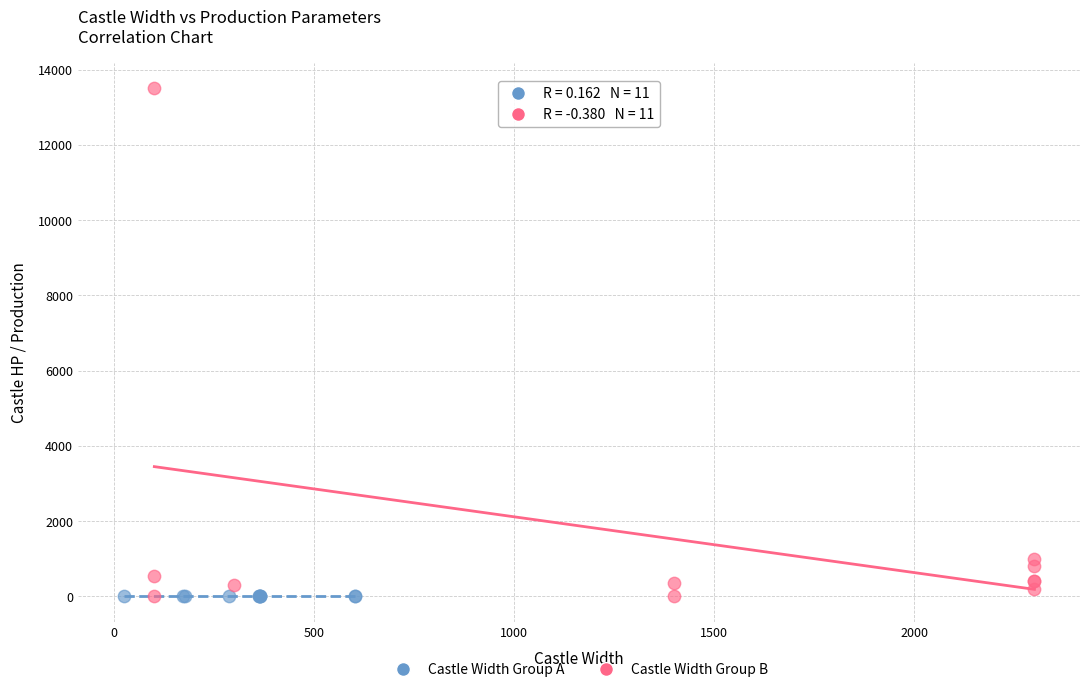

Which series has the widest spread of Y values?

Castle Width Group B